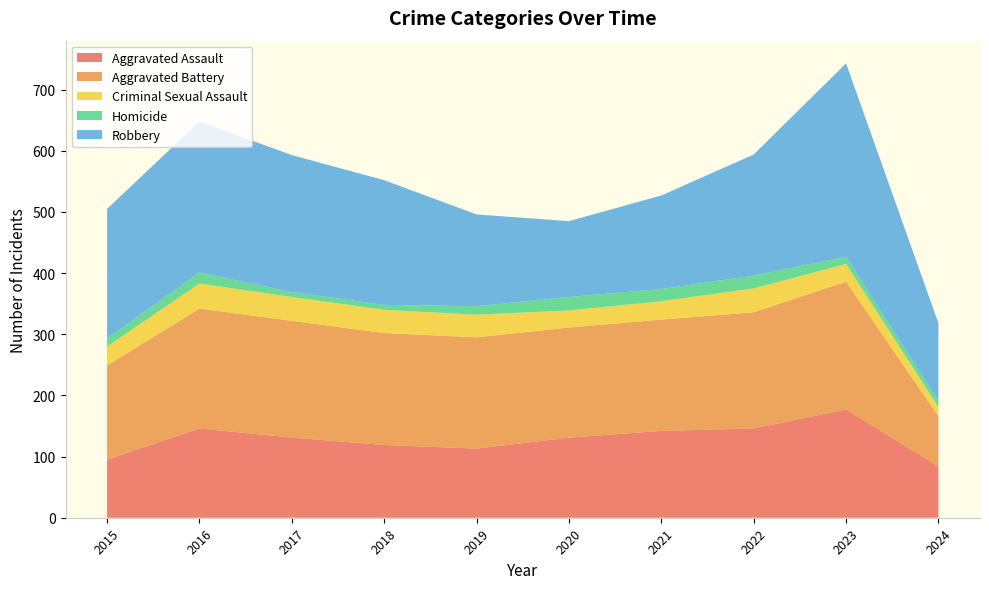

Reading left to right, what are all the values shown in this chart?

Aggravated Assault: 2015=95	2016=146	2017=131	2018=119	2019=113	2020=131	2021=142	2022=146	2023=177	2024=84
Aggravated Battery: 2015=154	2016=196	2017=191	2018=183	2019=182	2020=180	2021=182	2022=190	2023=209	2024=82
Criminal Sexual Assault: 2015=31	2016=41	2017=39	2018=38	2019=37	2020=28	2021=30	2022=39	2023=29	2024=15
Homicide: 2015=13	2016=18	2017=8	2018=8	2019=14	2020=22	2021=20	2022=21	2023=12	2024=10
Robbery: 2015=212	2016=247	2017=224	2018=204	2019=150	2020=124	2021=153	2022=198	2023=316	2024=127